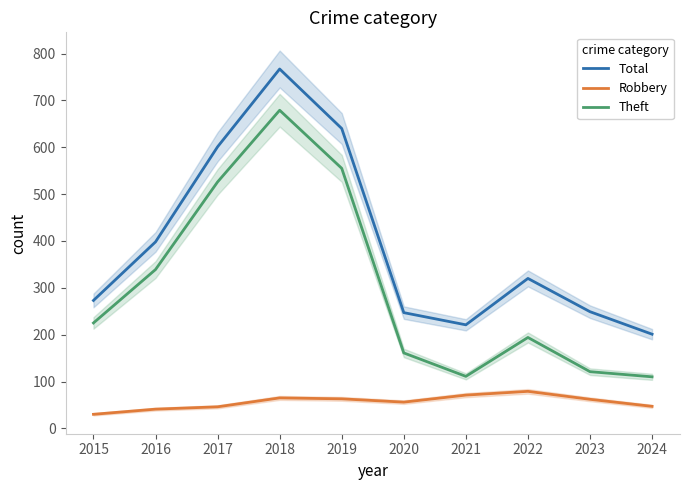

True or false: Theft has more than 2 points higher than both neighbors.

False